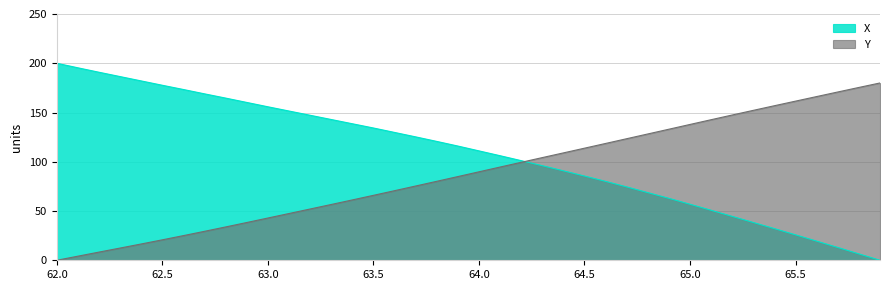

How many data points in Y are less than 89?

20